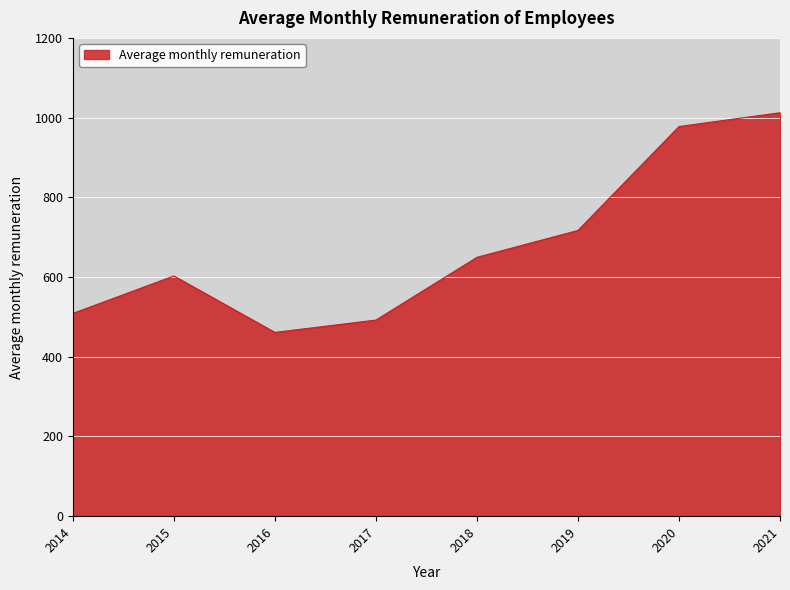

Between 2017 and 2018, which is larger?

2018